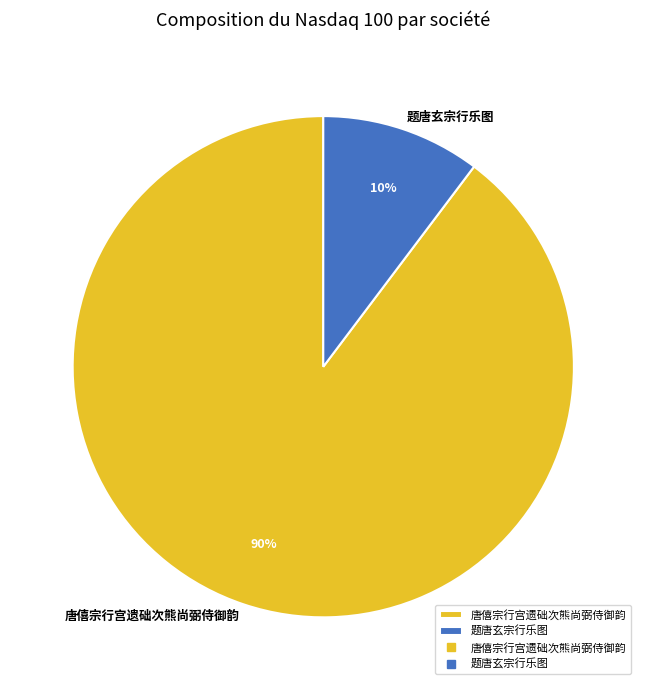

What percentage is the 唐僖宗行宫遗础次熊尚弼侍御韵 slice, to the nearest percent?

90%